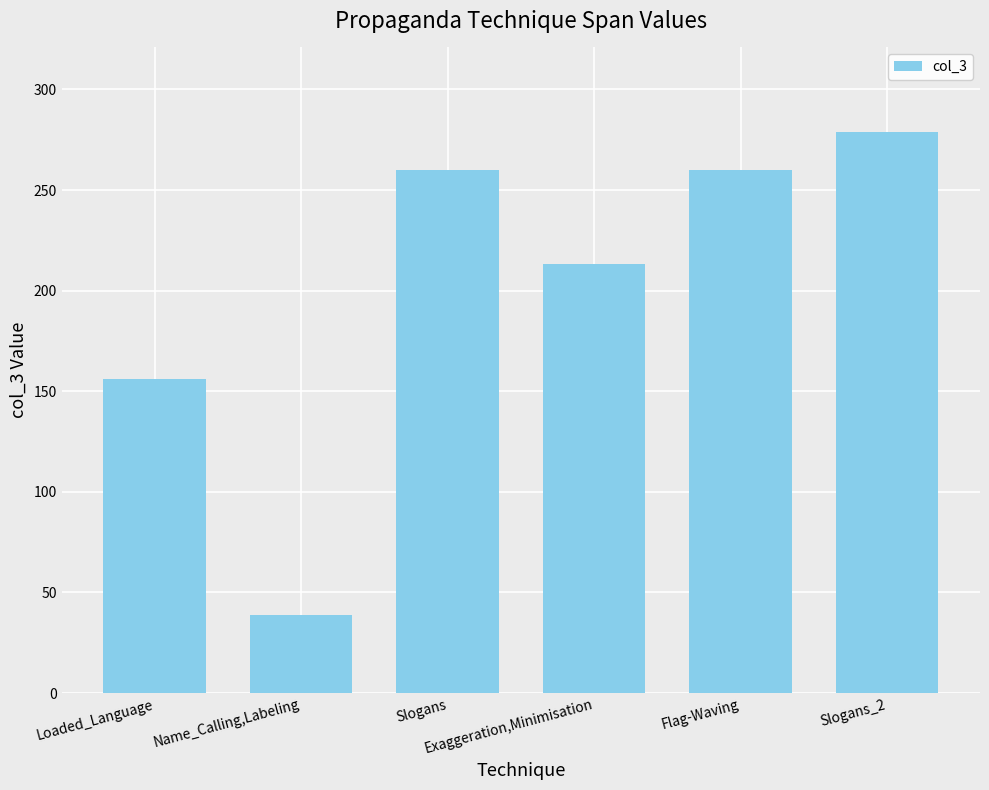

Reading left to right, extract all data points from this chart.

Loaded_Language=156	Name_Calling,Labeling=39	Slogans=260	Exaggeration,Minimisation=213	Flag-Waving=260	Slogans_2=279